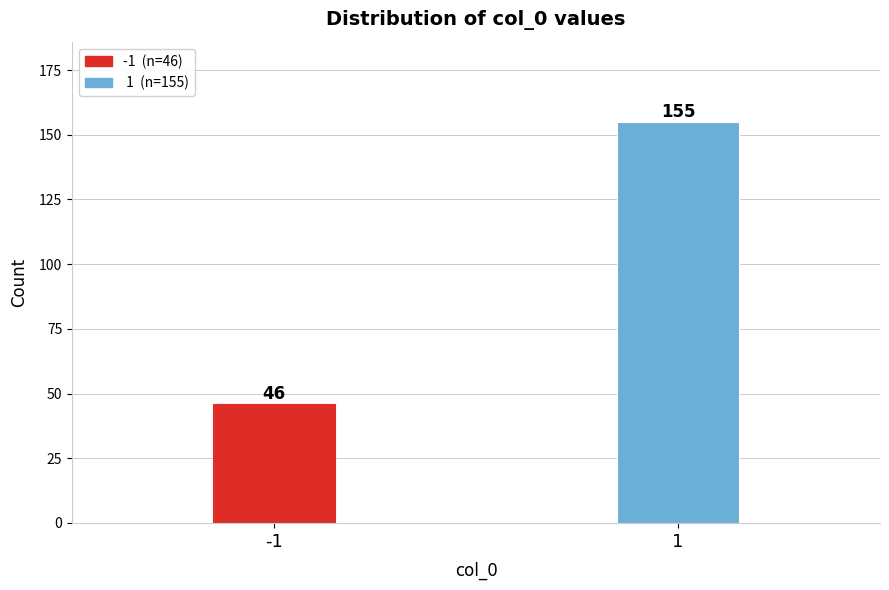

Reading left to right, transcribe all the data shown in this chart.

-1=46	1=155